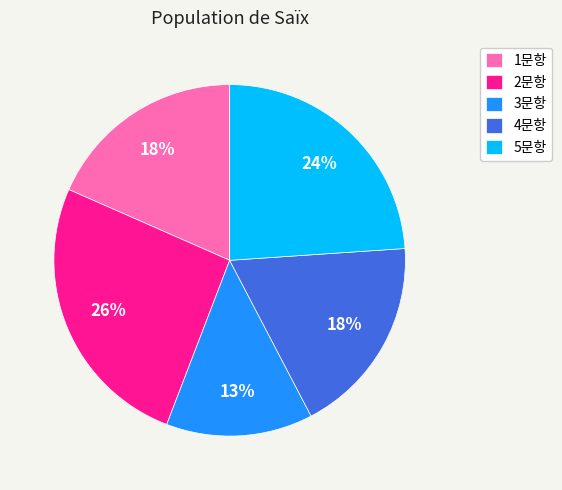

What is the ratio of the value at 4문항 to the value at 5문항?

0.8